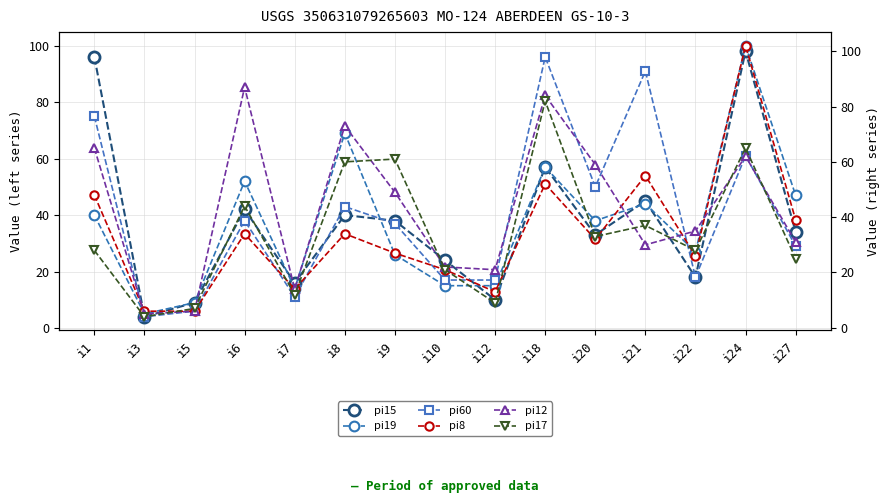

What is the difference between the pi15 values at i8 and i1?

56